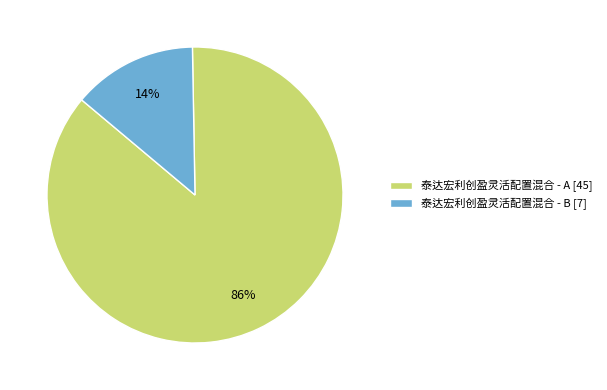

True or false: 泰达宏利创盈灵活配置混合 - A accounts for 86% of the total.

True